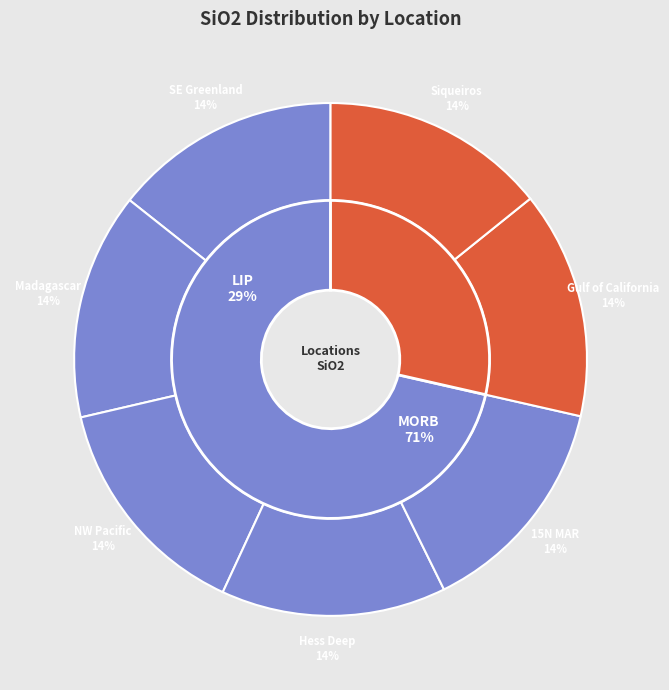

Which slice is the largest?

15N MAR